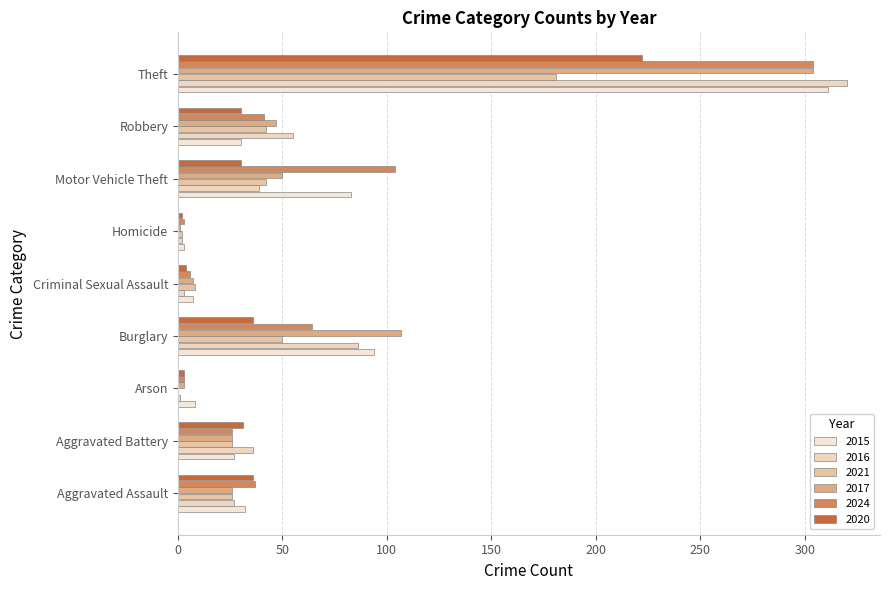

How many data points does each series have?

9